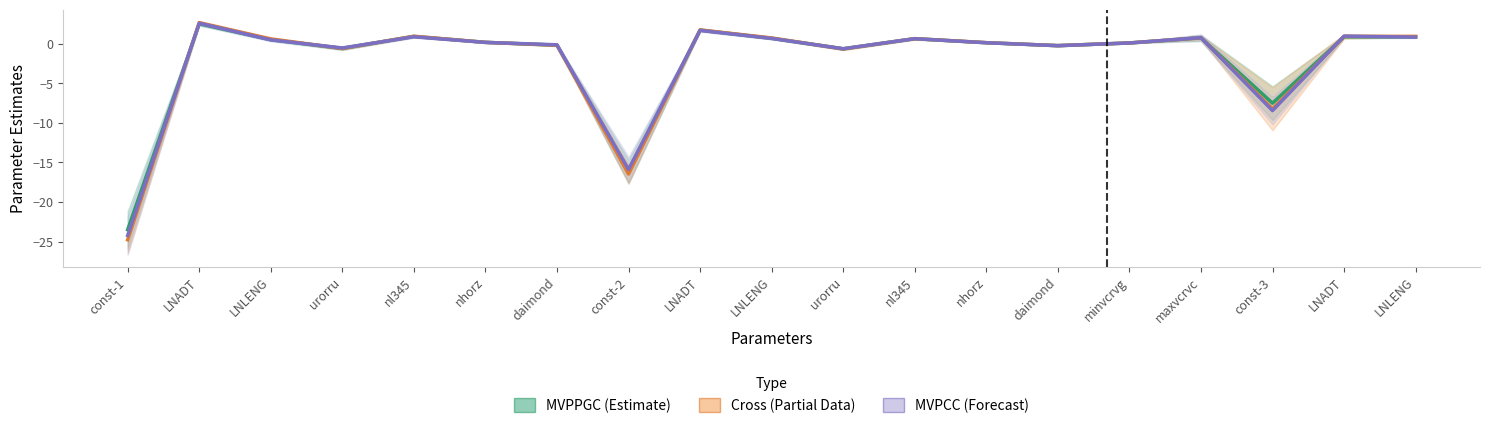

How many lines are shown in the chart?

3